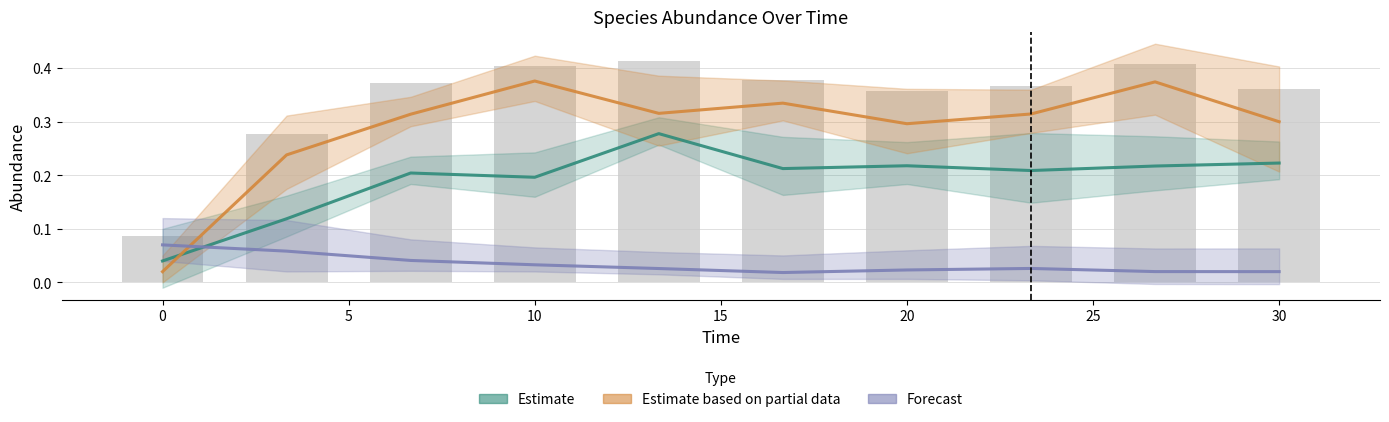

What is the sum of all Estimate values?

1.9